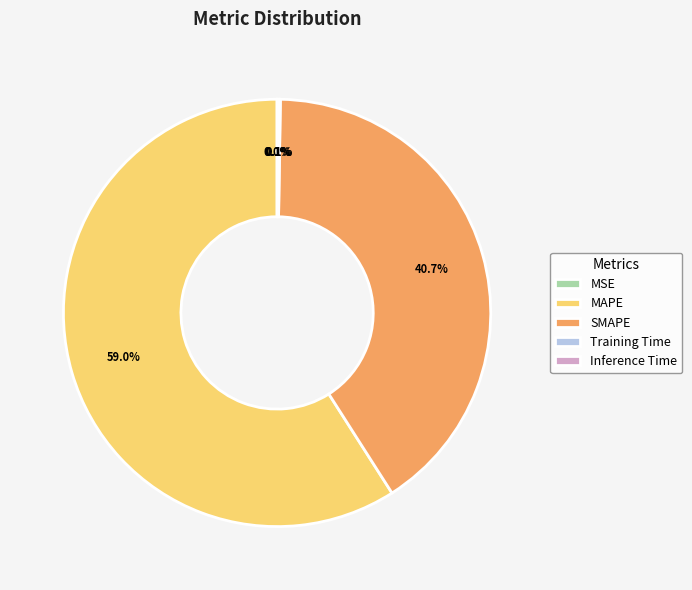

Which slice is the largest?

MAPE